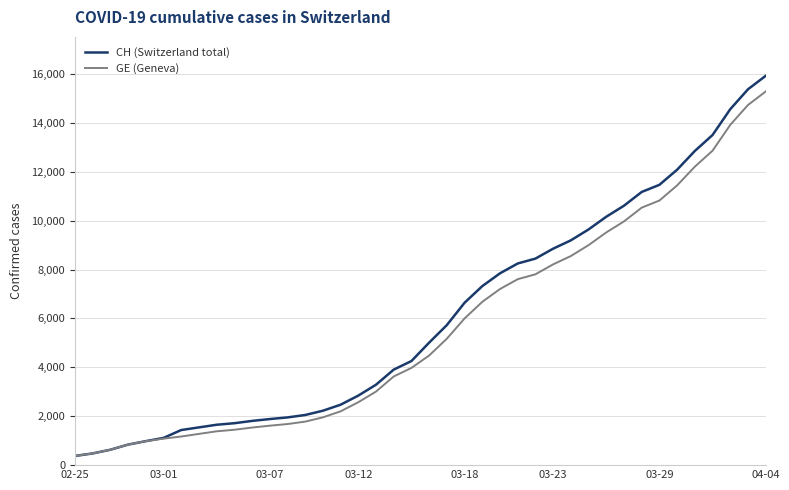

Which series has the widest spread of values?

CH (Switzerland total)